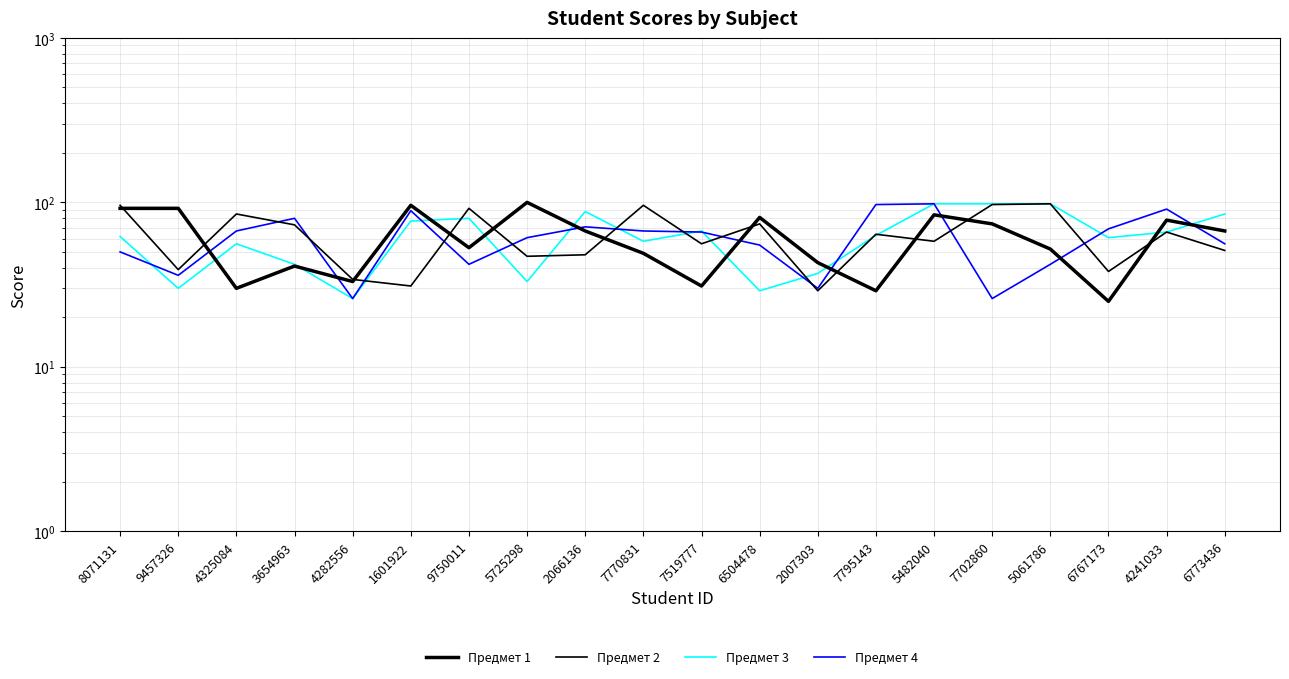

At which category does Предмет 3 reach its first local peak?

4325084